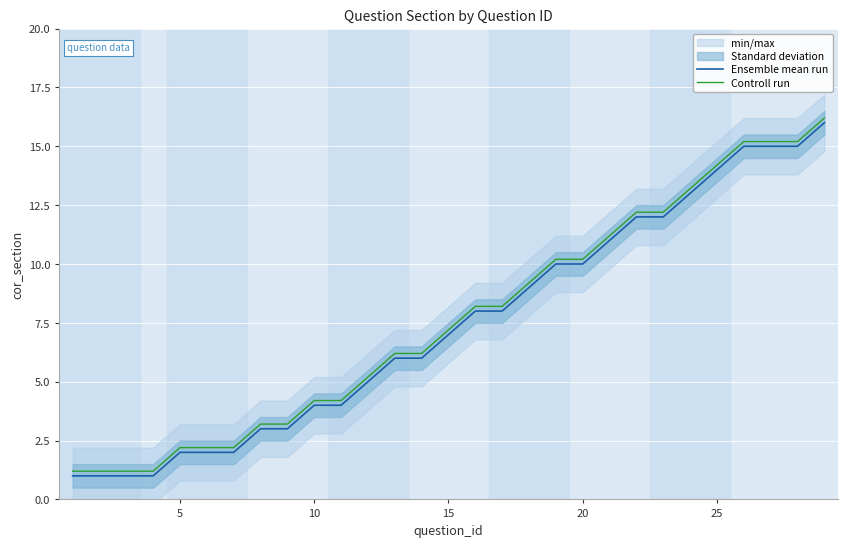

What is the average value of the Ensemble mean run series?

7.4